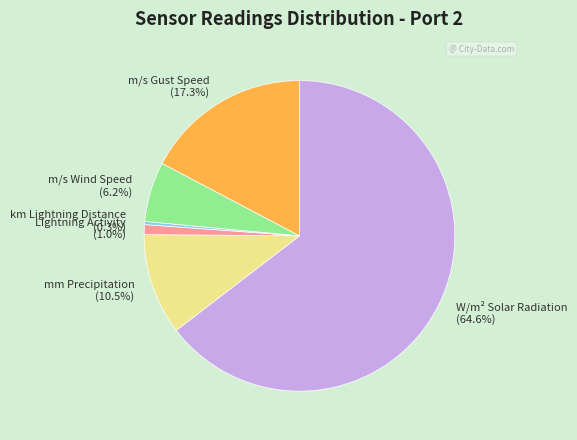

True or false: W/m² Solar Radiation accounts for 57% of the total.

False